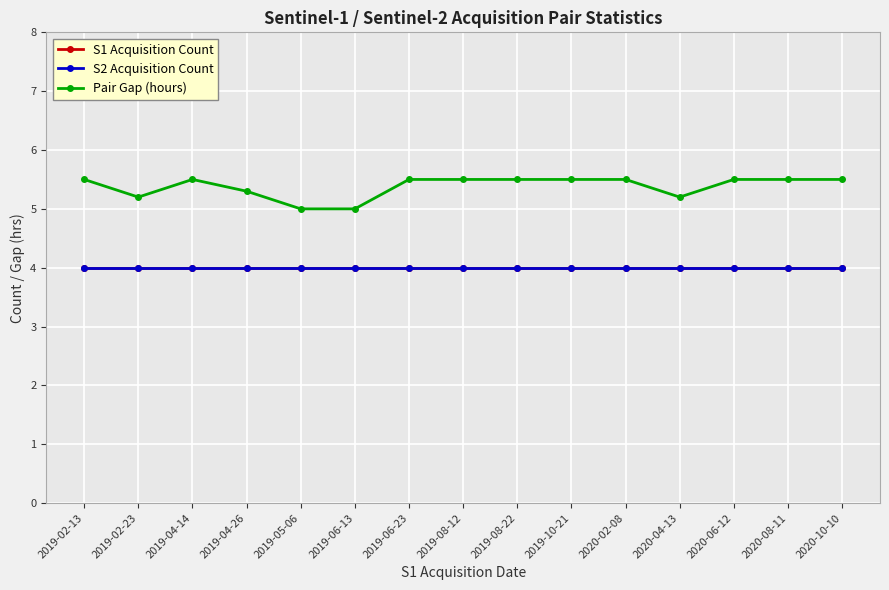

What is the approximate value of Pair Gap (hours) at 2019-10-21?

5.5